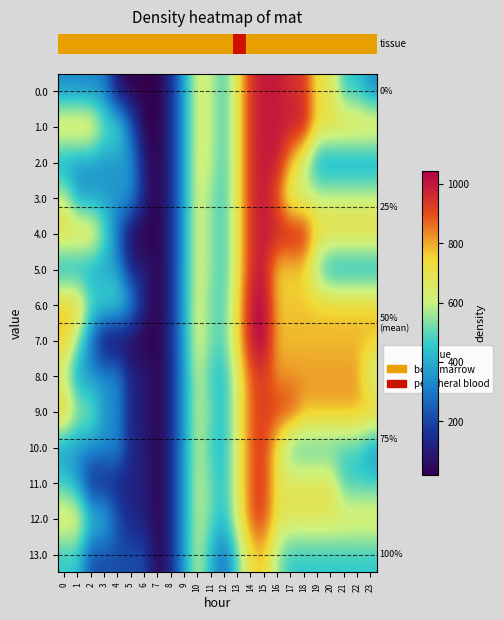

At which category does the chart reach its peak across all series?

15